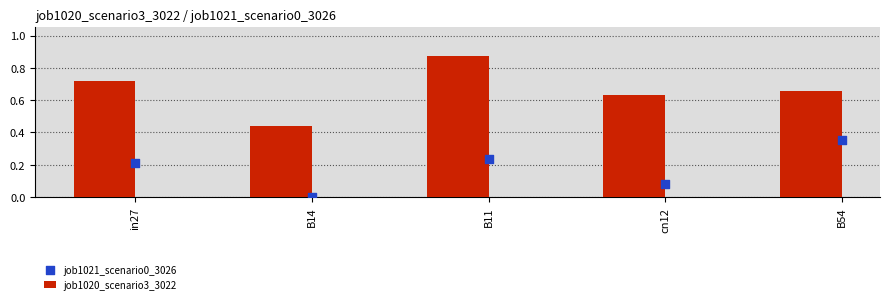

At which category is the sum across all series the highest?

B11